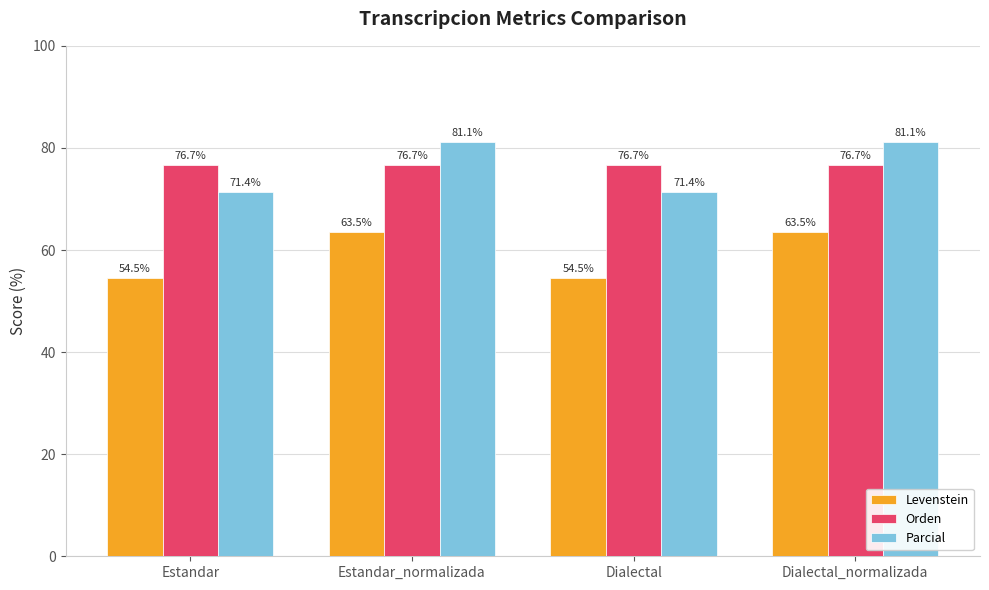

How many groups of bars are there?

4